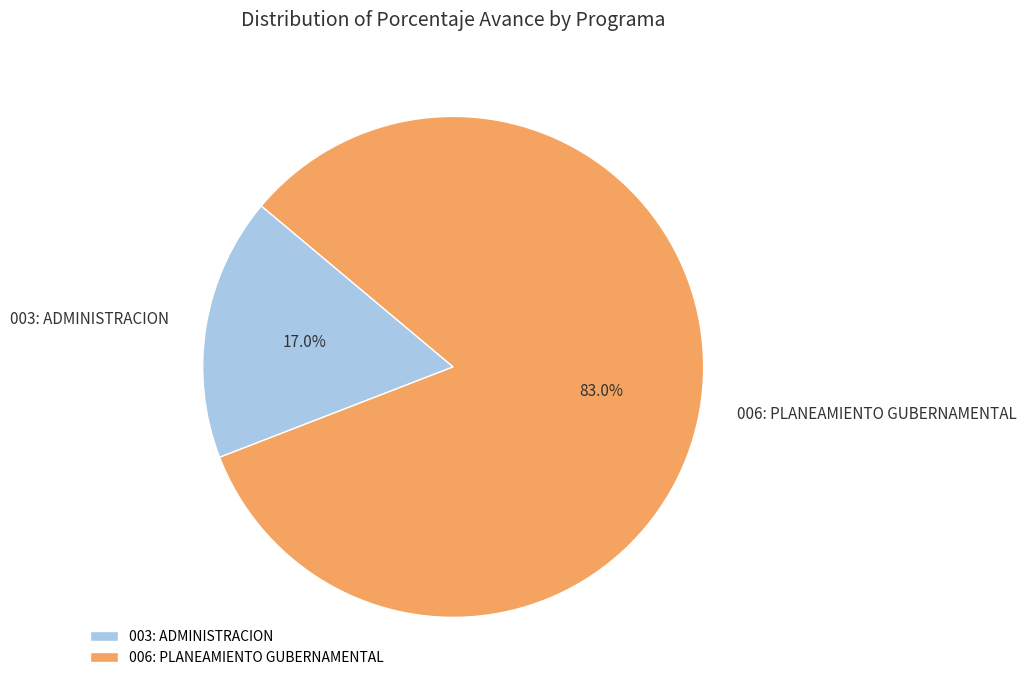

Is 006: PLANEAMIENTO GUBERNAMENTAL the majority of the pie?

Yes